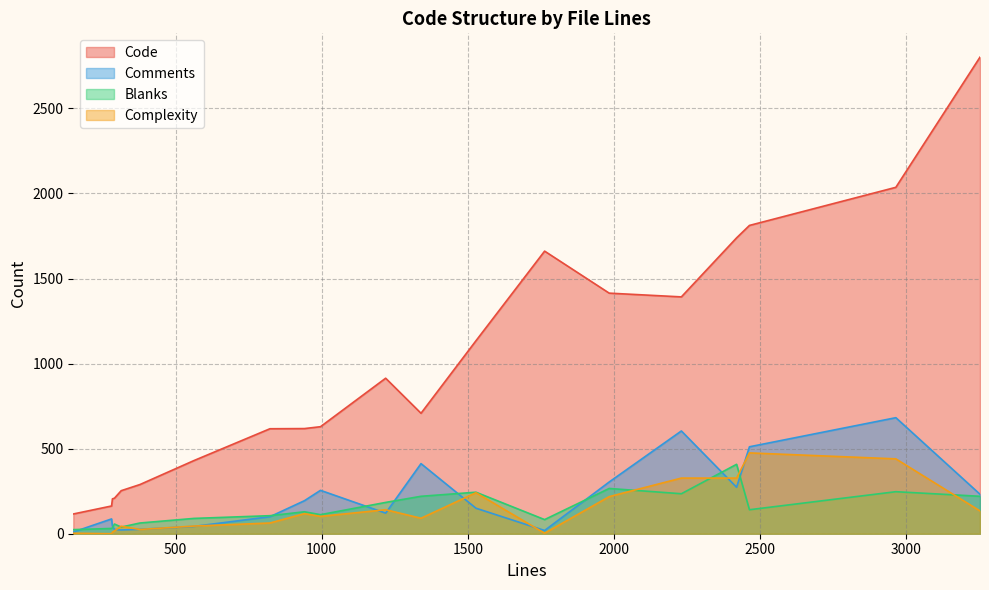

What is the difference between the maximum and second lowest values in the Code series?

2638